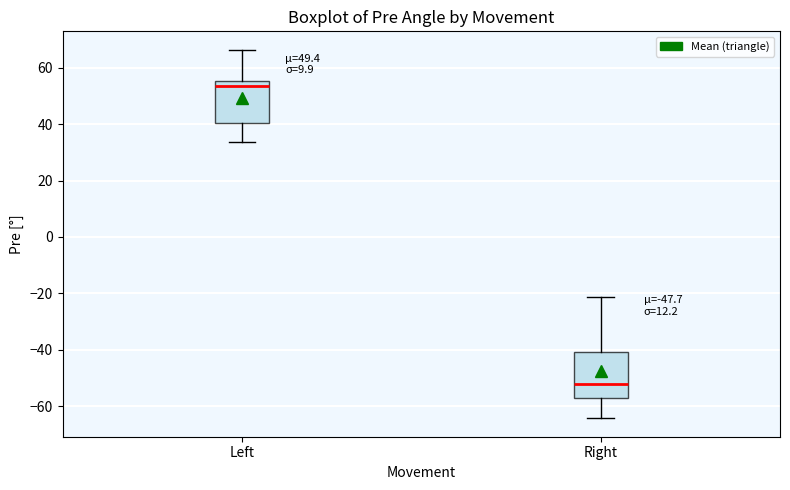

Reading left to right, transcribe this box plot: for each box, give where its median line is, the range the box spans, and where its two whiskers end, as read against the y-axis. The values are not printed on the chart, so give them approximately, as read against the axis.

Left: median 54, box 40 to 56, whiskers 34 to 66
Right: median -52, box -58 to -40, whiskers -64 to -22